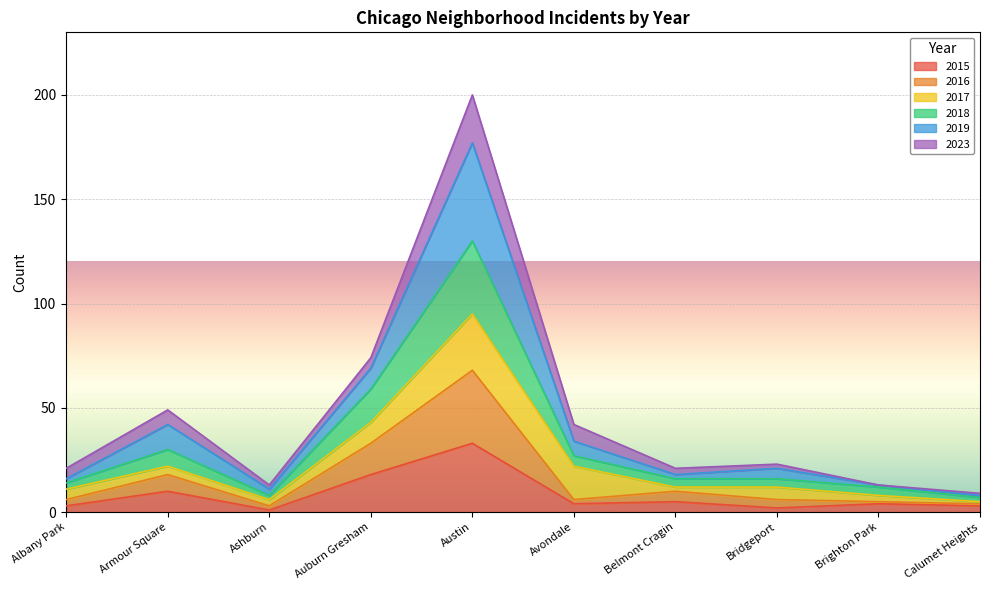

True or false: 2018 and 2019 intersect in this chart.

False